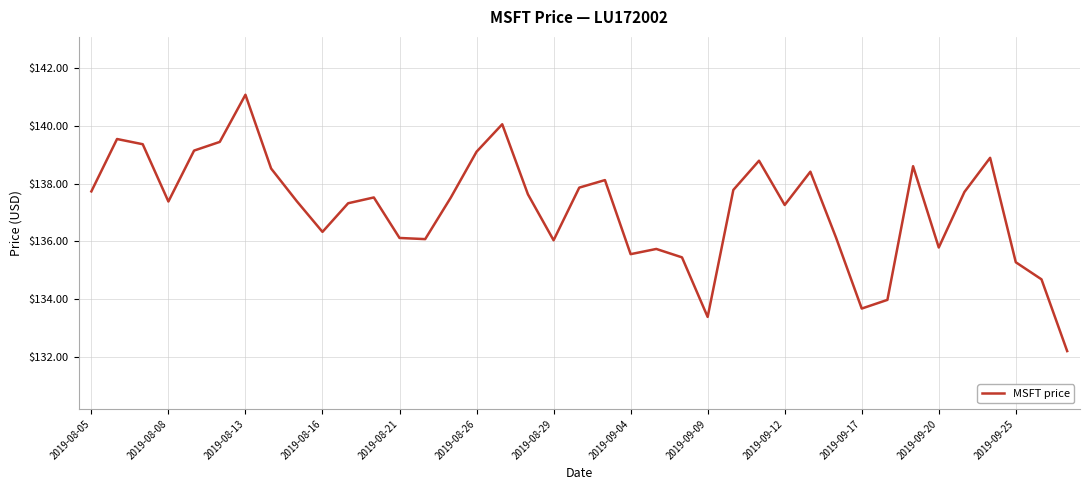

True or false: the data has more than 0 interior local peaks.

True